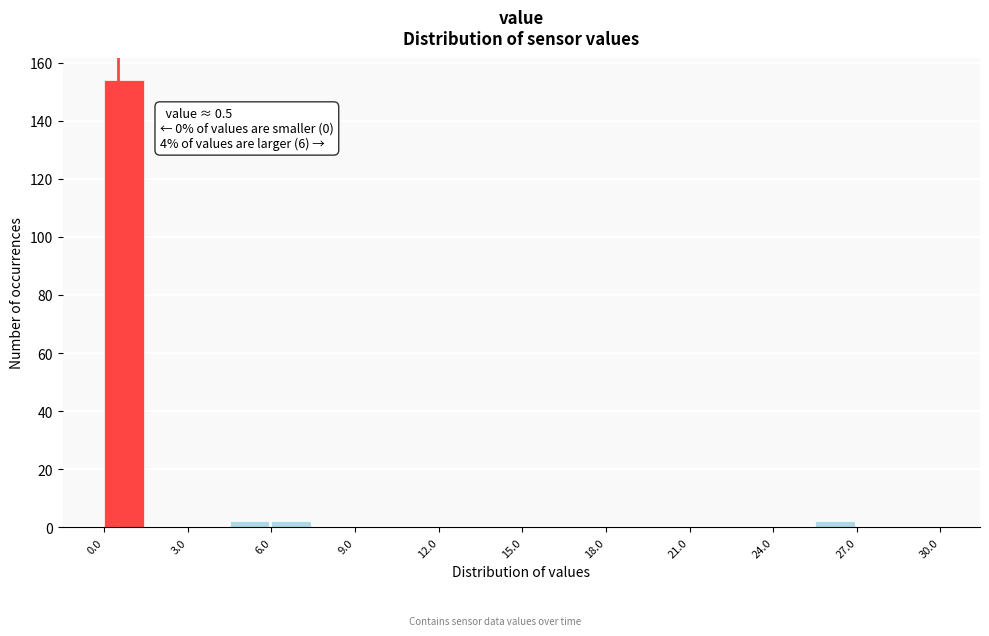

Around what value on the x-axis is the tallest bar? Give the approximate position of its centre, as read against the axis.

0.5